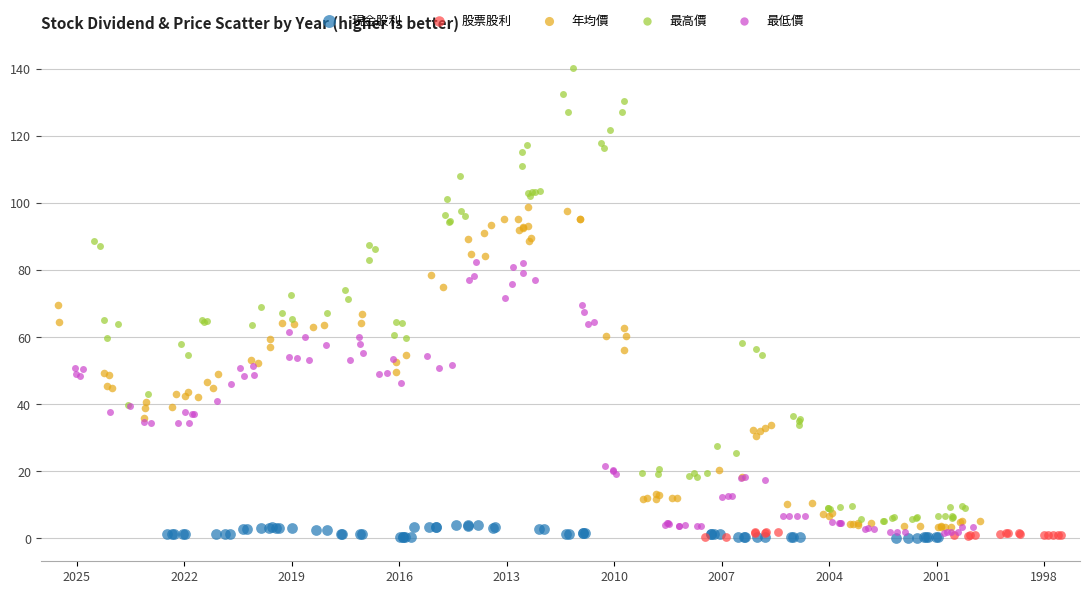

Which series contains the highest Y value?

最高價